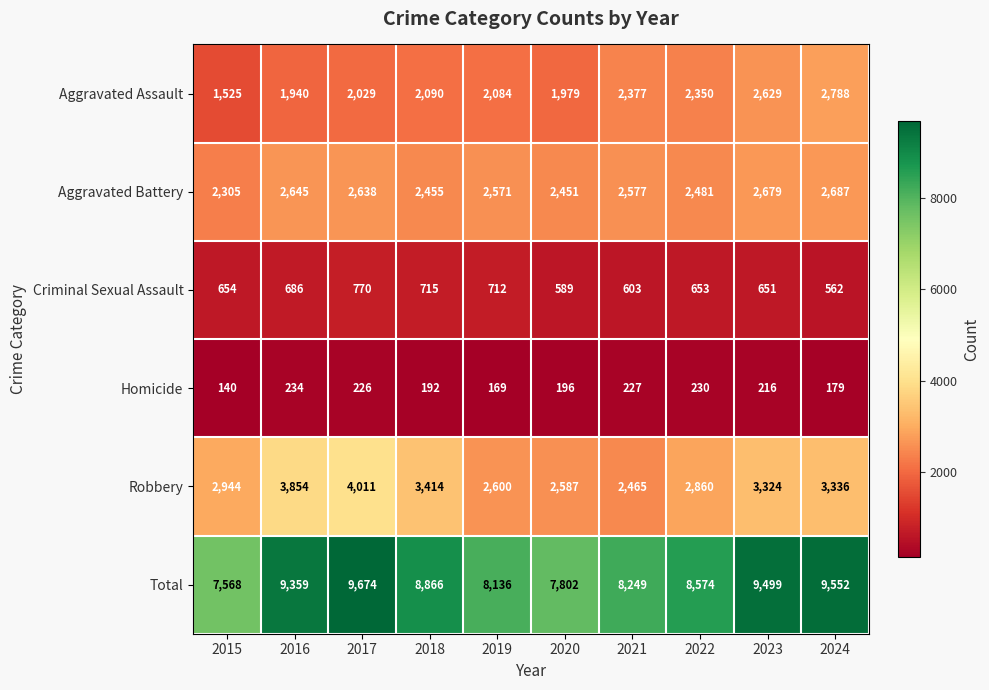

Between 2015 and 2023, which series saw the biggest shift?

Total